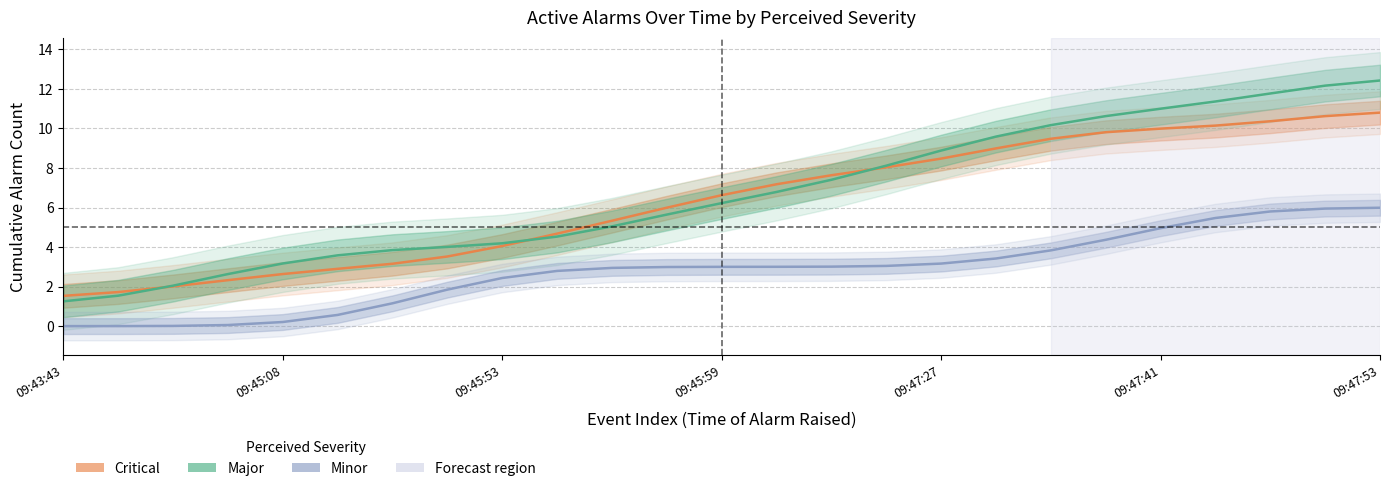

What is the value of the Minor point at the 7th from the left?

1.2